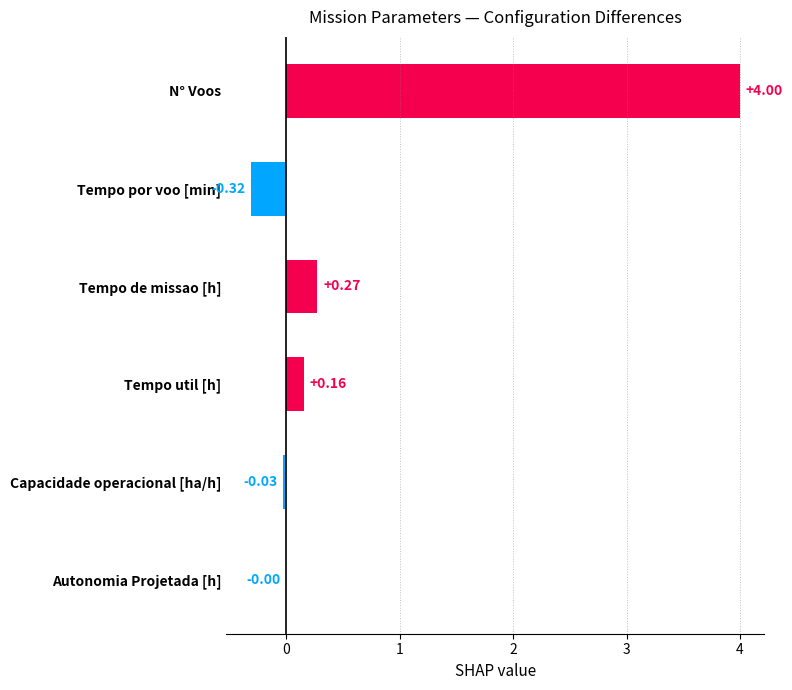

Which label corresponds to the largest value in the chart?

N° Voos